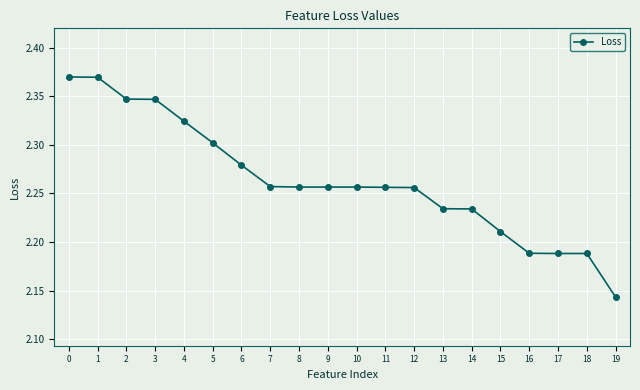

What is the ratio of the value at 12 to the value at 15?

1.0